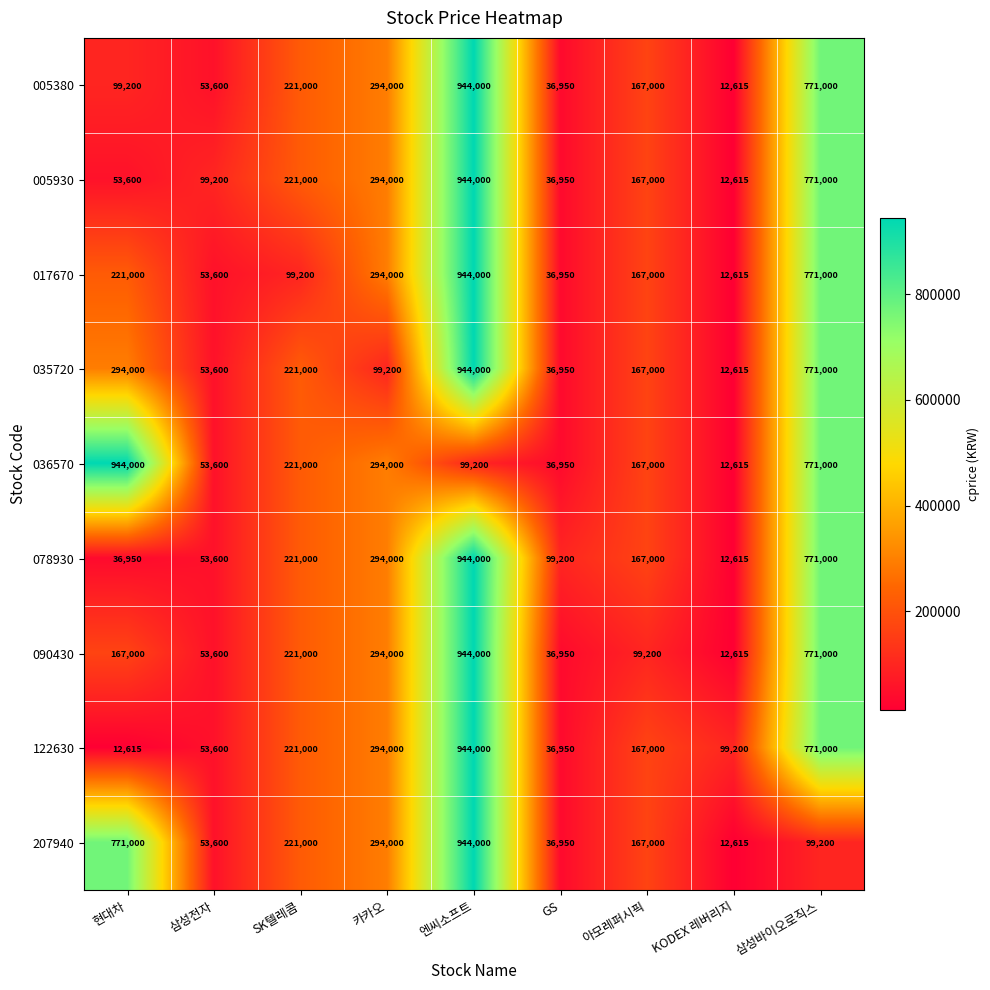

Rank the categories by 035720 value from highest to lowest.

엔씨소프트, 삼성바이오로직스, 현대차, SK텔레콤, 아모레퍼시픽, 카카오, 삼성전자, GS, KODEX 레버리지